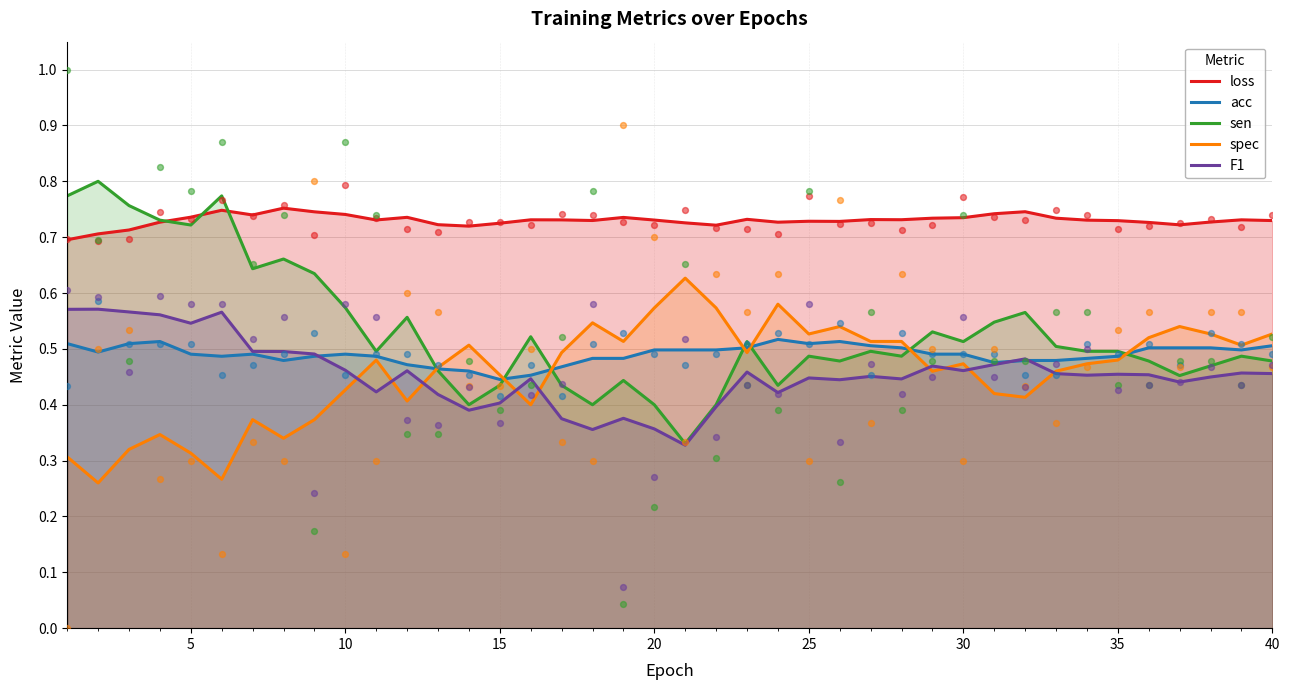

At how many categories does at least one series exceed 0?

40